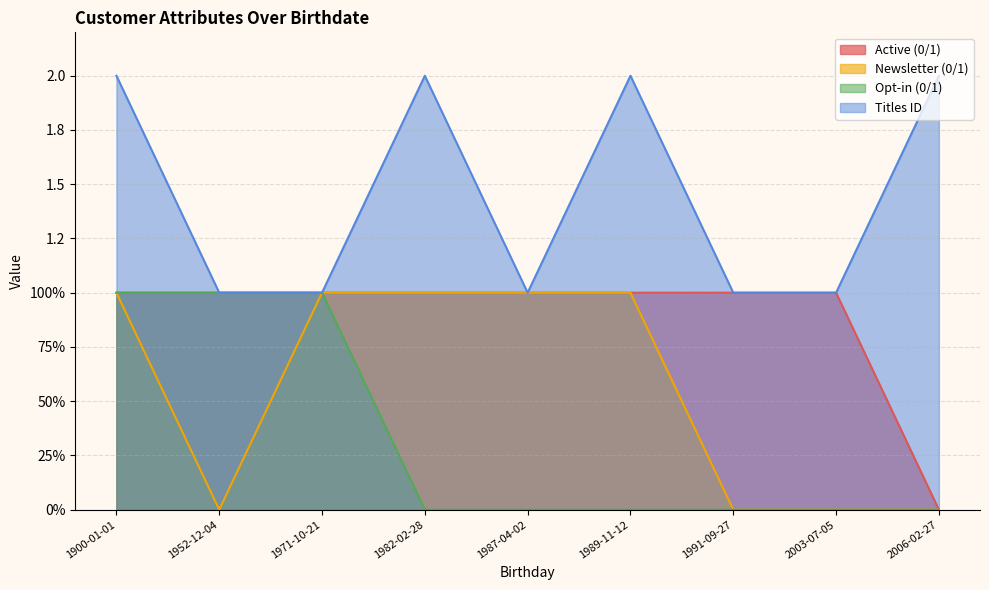

Between 1982-02-28 and 1971-10-21, which series saw the biggest shift?

Opt-in (0/1)